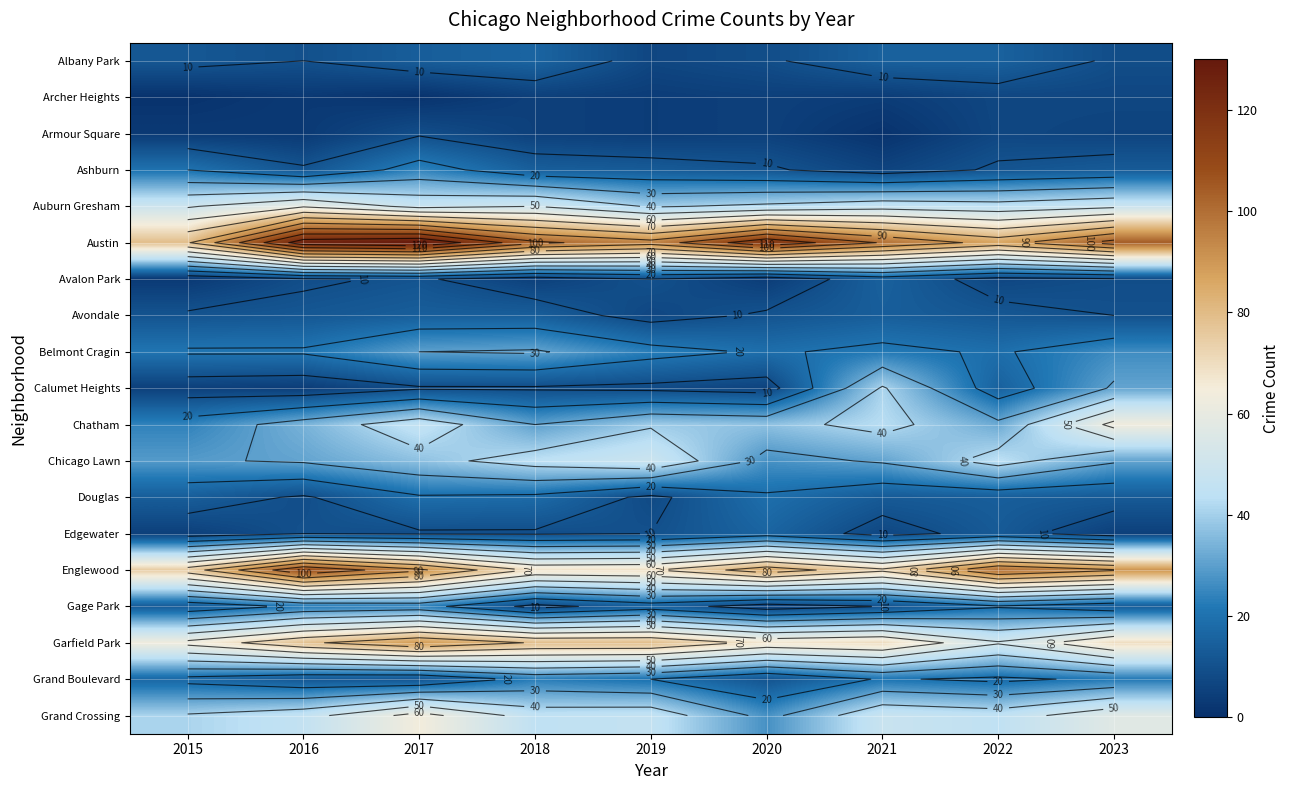

Which series has the widest spread of values?

Austin